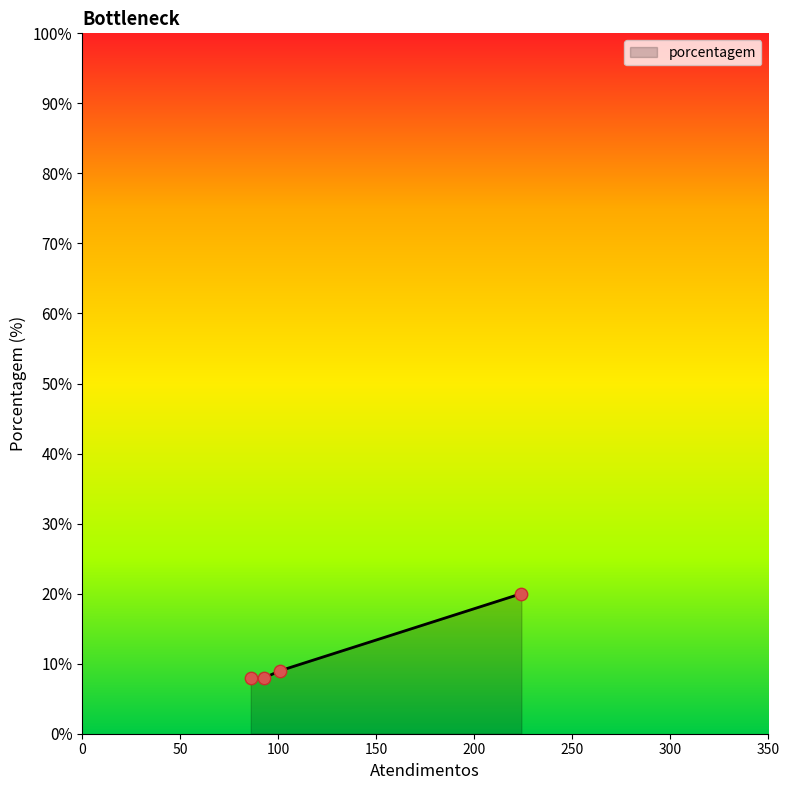

True or false: there are more than 2 points higher than both neighbors.

False